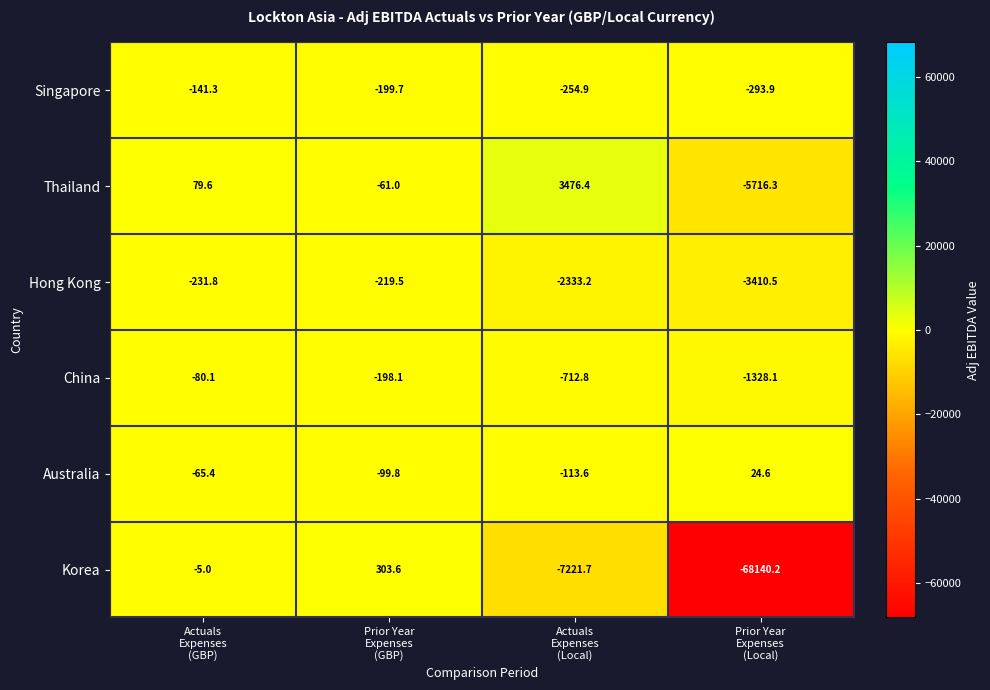

Which series has the widest spread of values?

Korea